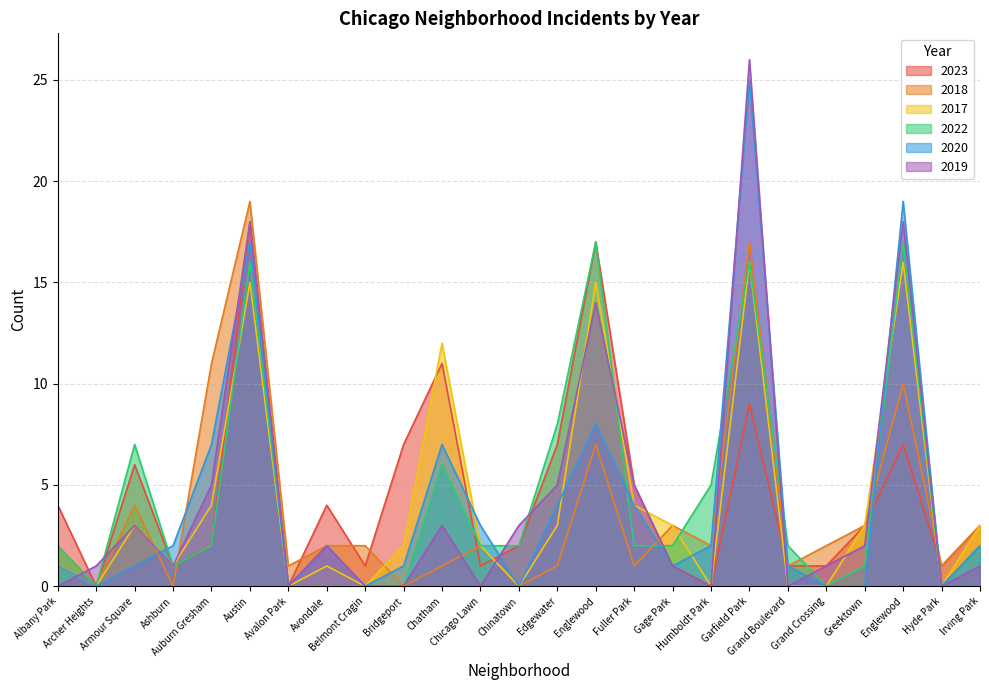

What is the maximum value for 2023?

18